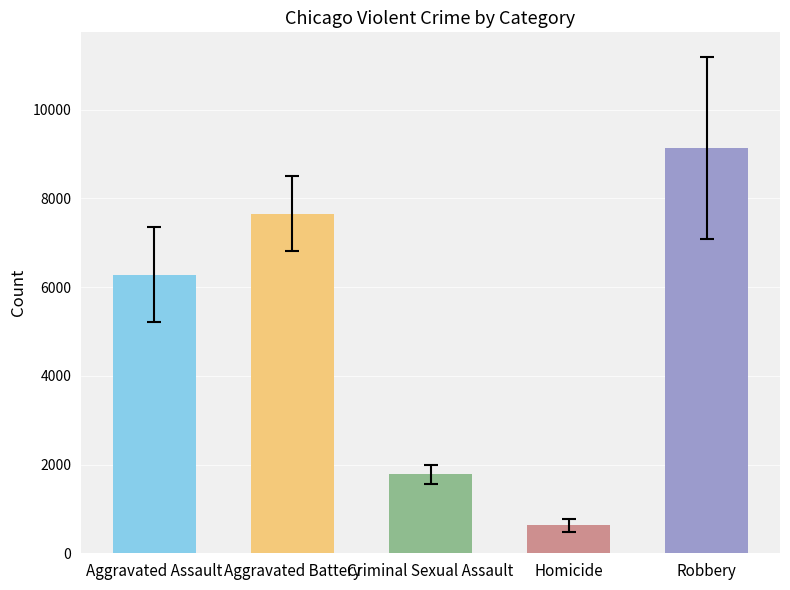

What is the value of the 3rd bar from the left?

1784.0